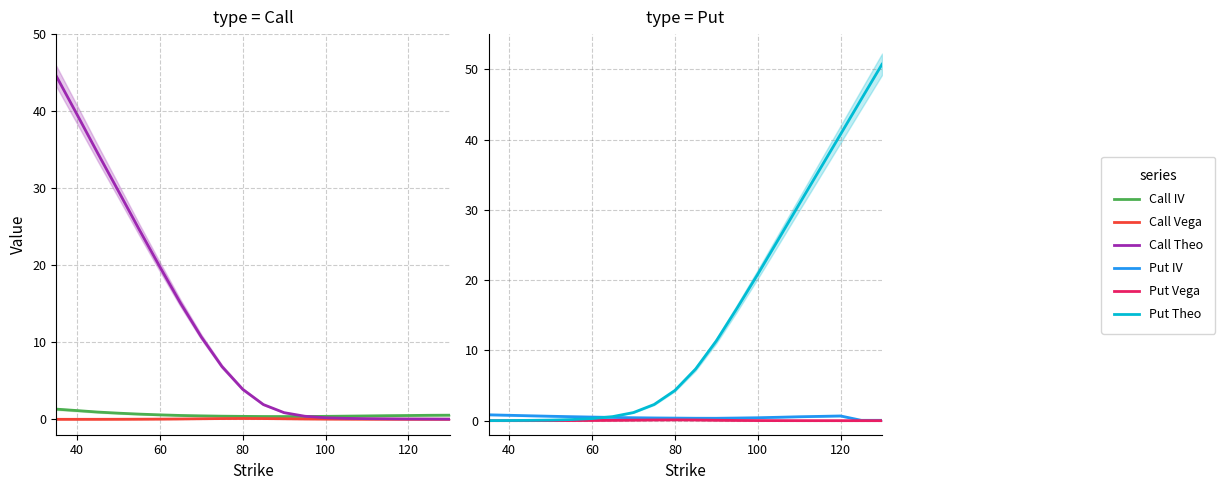

What is the value of the Call Theo point at the 12th from the left?

0.9